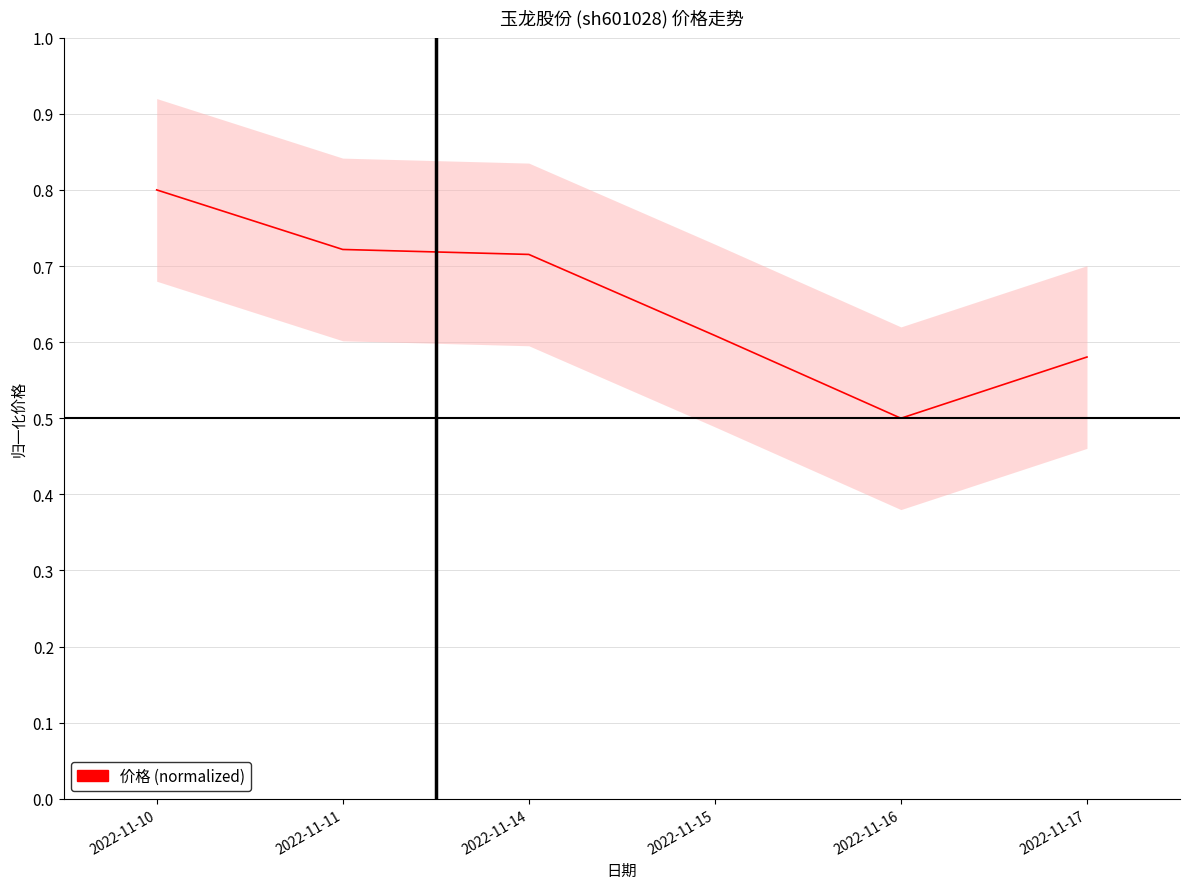

What is the sum of the values at 2022-11-11 and 2022-11-16?

1.2